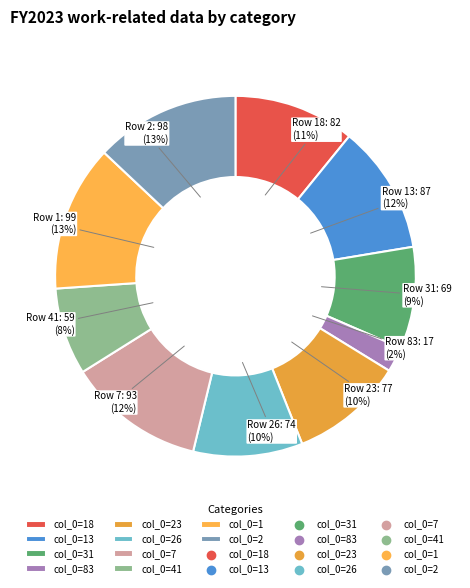

How many slices are in this pie chart?

10